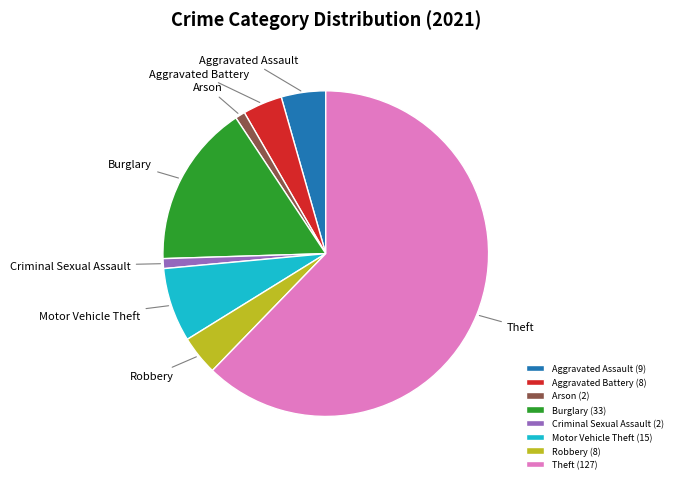

Does any single category account for the majority?

Yes